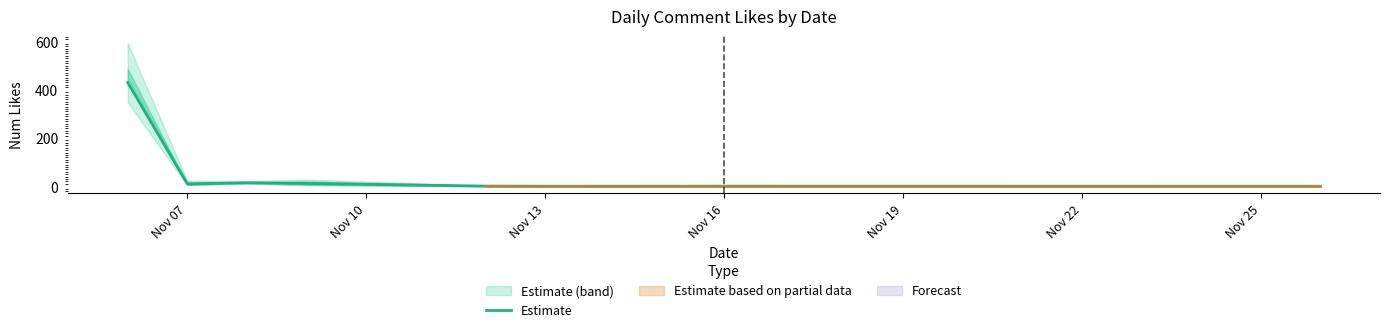

At which category does the chart reach its minimum across all series?

Nov 13